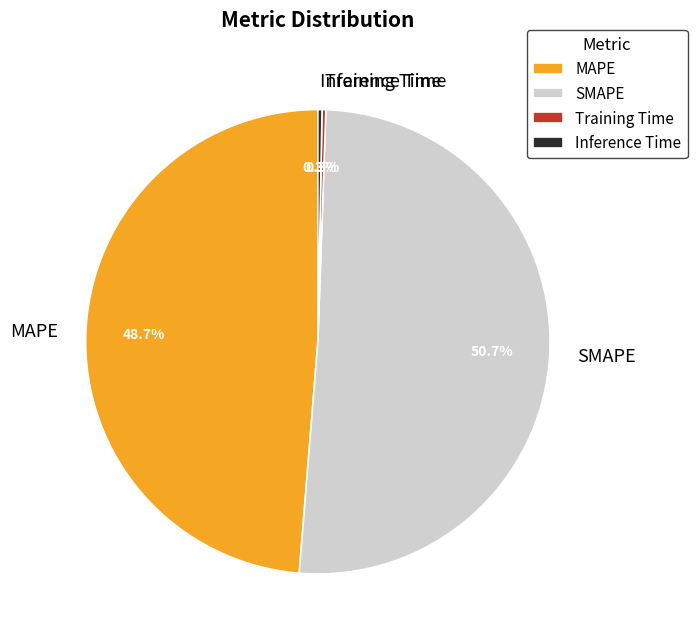

The Inference Time slice represents 0% of the pie. True or false?

True